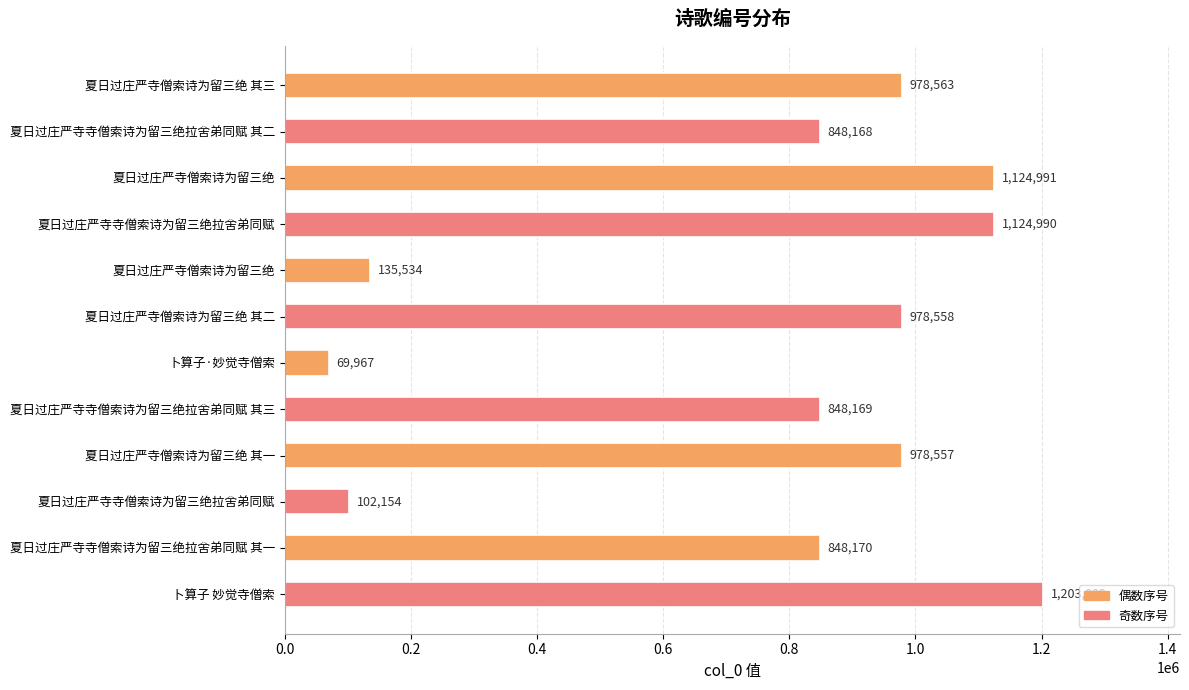

At which category does the chart reach its peak across all series?

卜算子 妙觉寺僧索